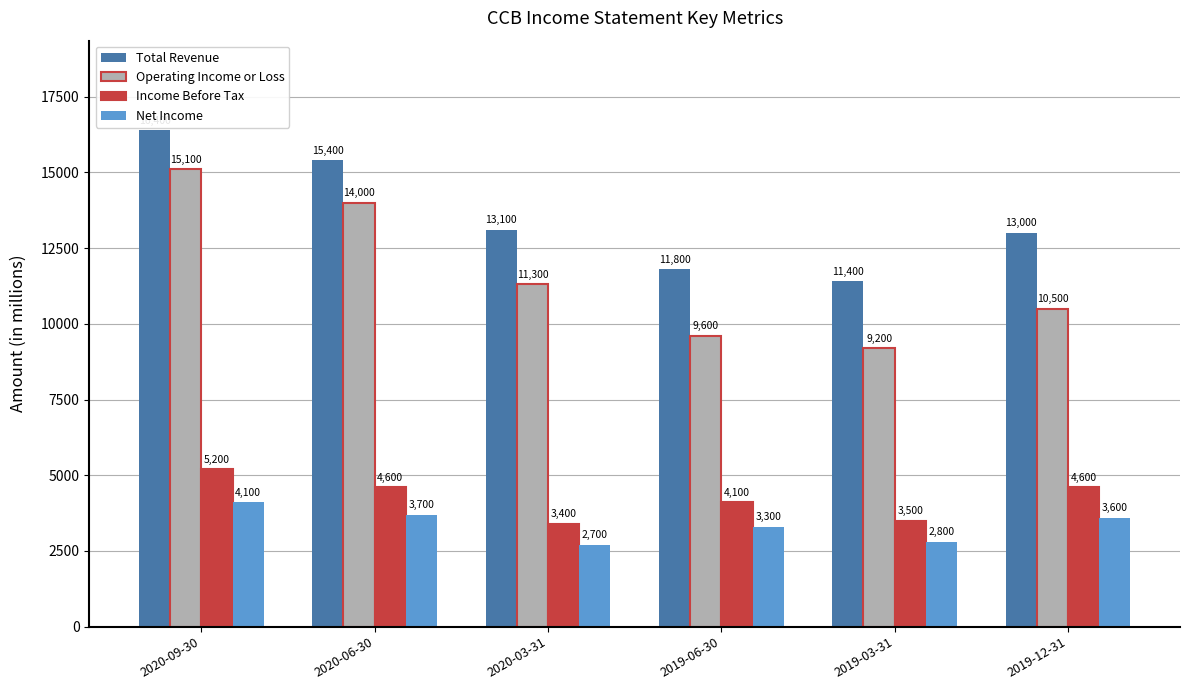

Reading left to right, transcribe all the data shown in this chart.

Total Revenue: 16400	15400	13100	11800	11400	13000
Operating Income or Loss: 15100	14000	11300	9600	9200	10500
Income Before Tax: 5200	4600	3400	4100	3500	4600
Net Income: 4100	3700	2700	3300	2800	3600